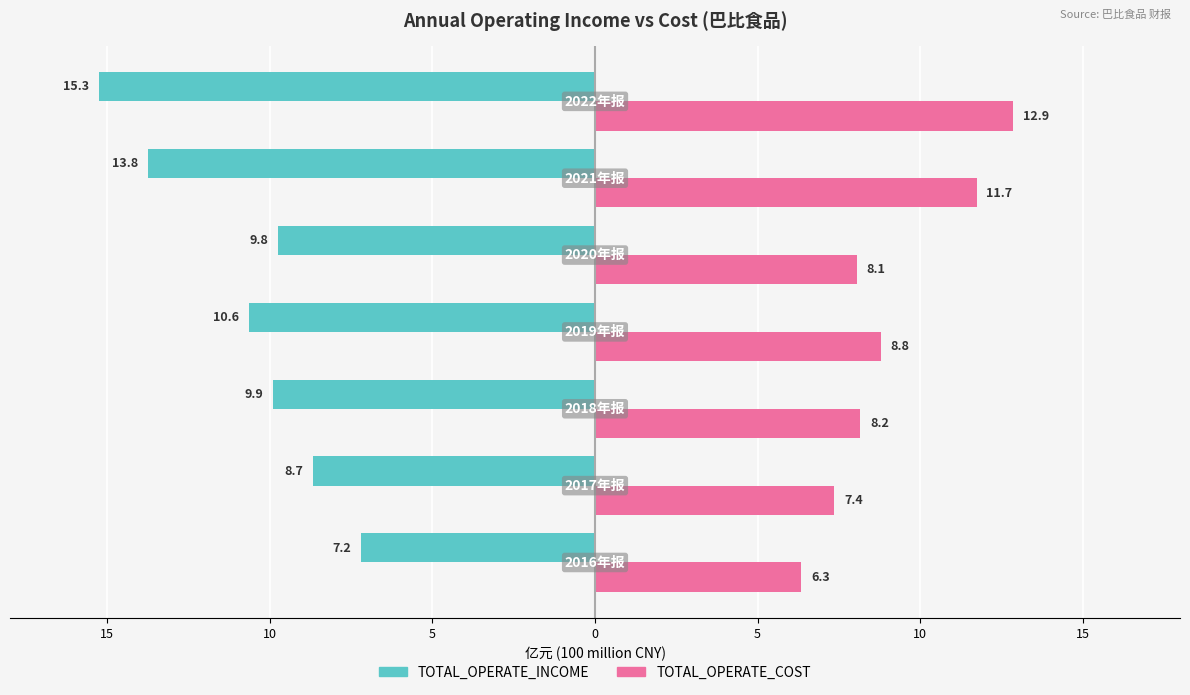

What are all the series names shown in the legend?

TOTAL_OPERATE_INCOME, TOTAL_OPERATE_COST